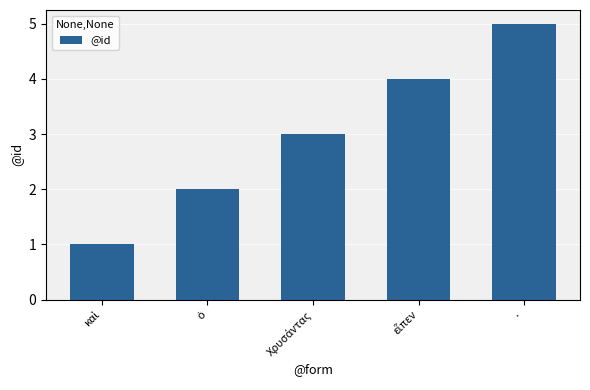

What is the average value?

3